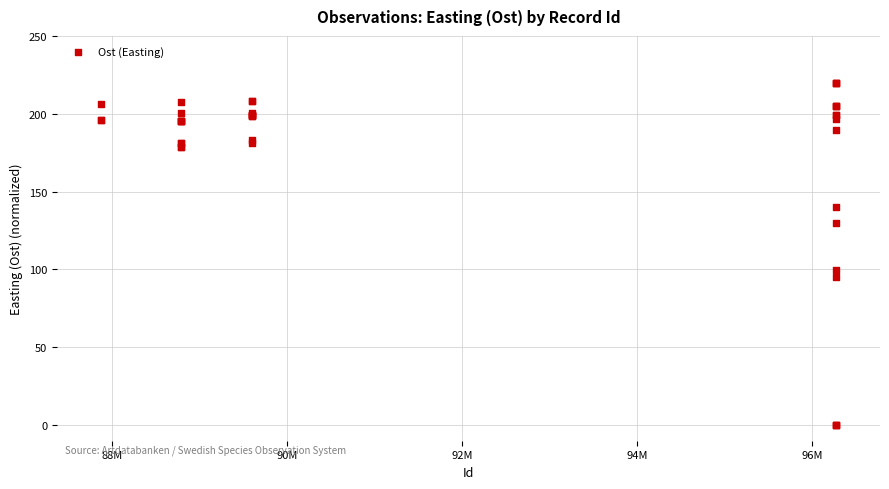

What Y value in the scatter plot is closest to 110?

99.7